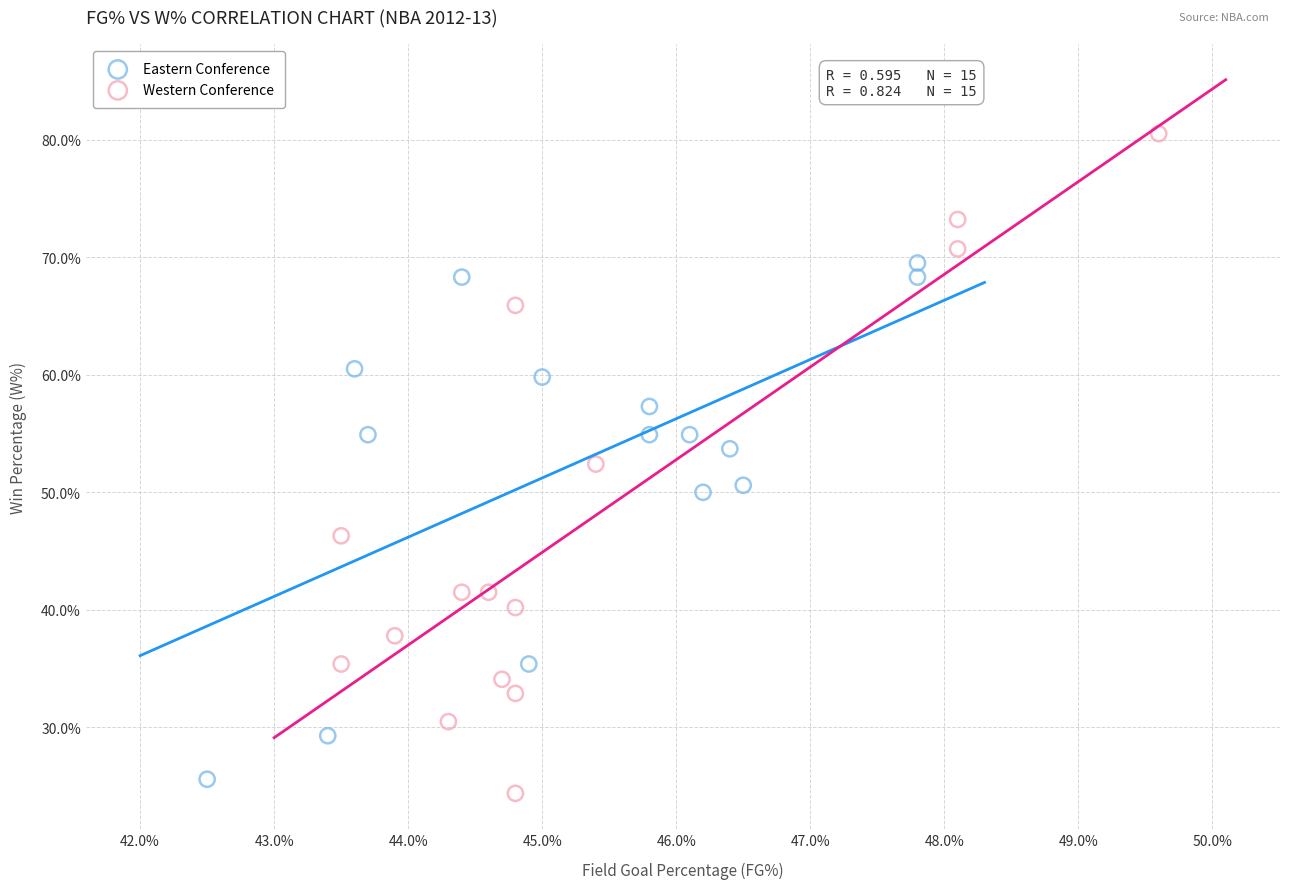

What are all the series names shown in the legend?

Eastern Conference, Western Conference